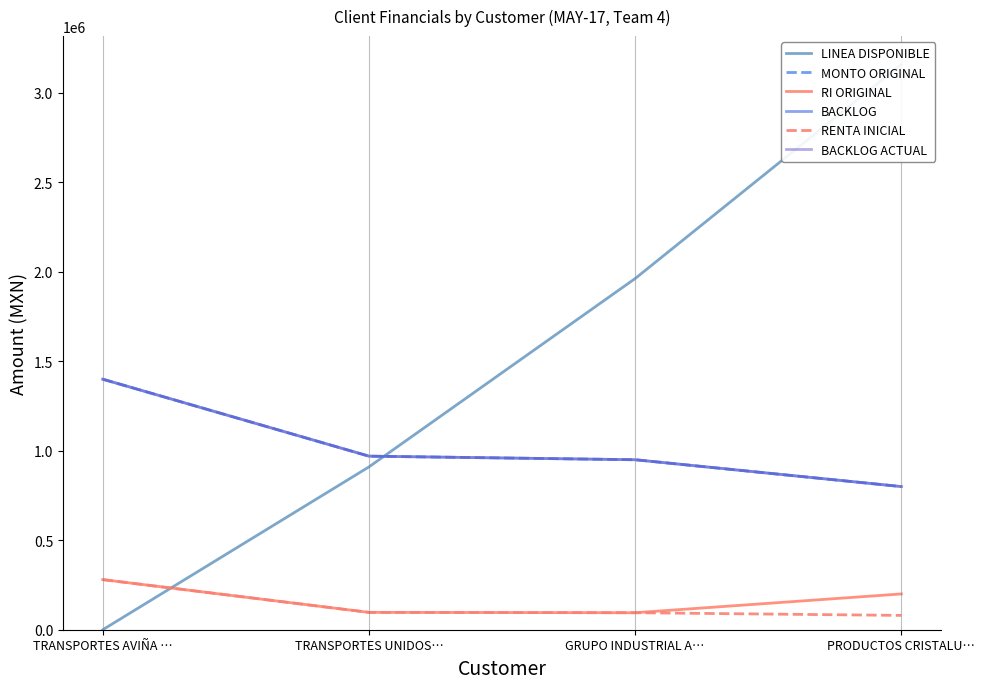

Which series has the largest total across all categories?

LINEA DISPONIBLE